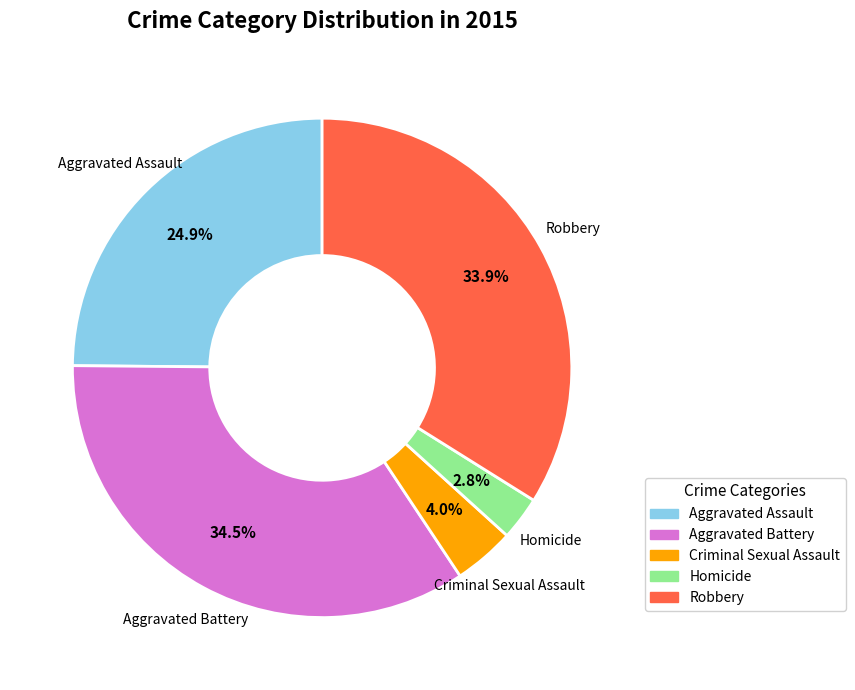

Does Aggravated Assault account for over 50% of the chart?

No